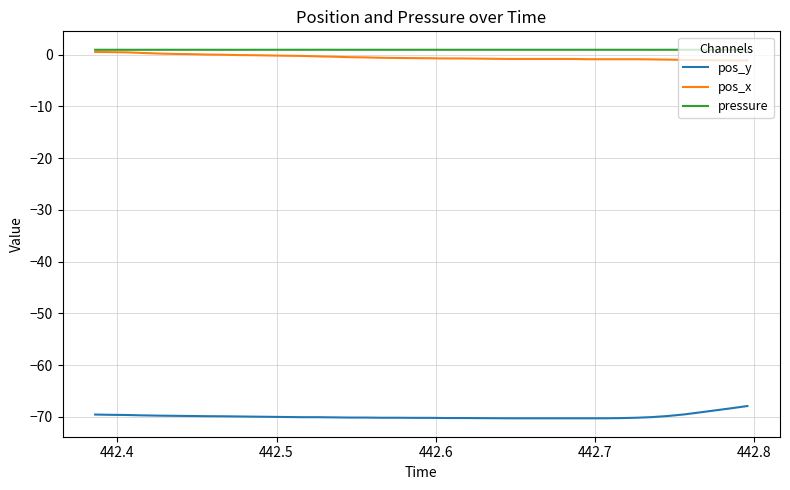

True or false: pos_y and pressure cross at least once.

False